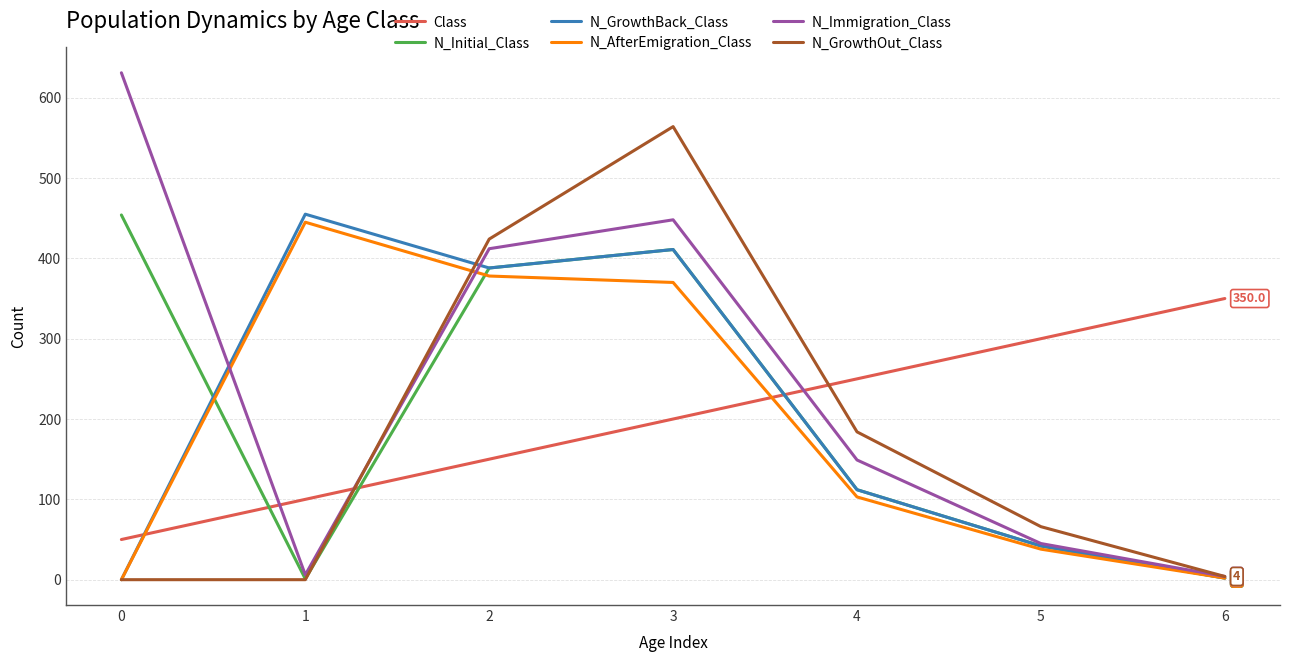

Is it true that Class equals 250 at 4?

True